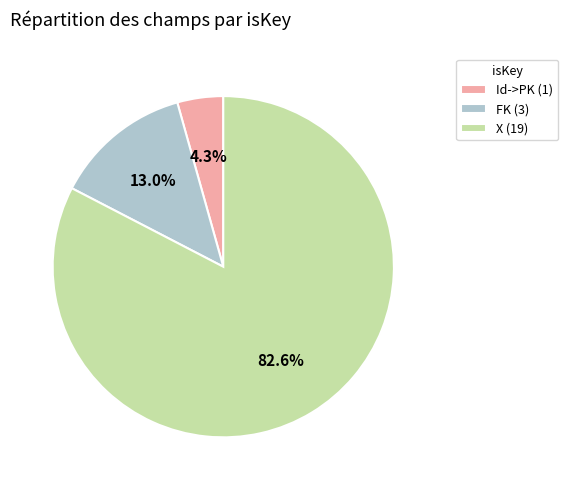

How many segments does this pie chart have?

3